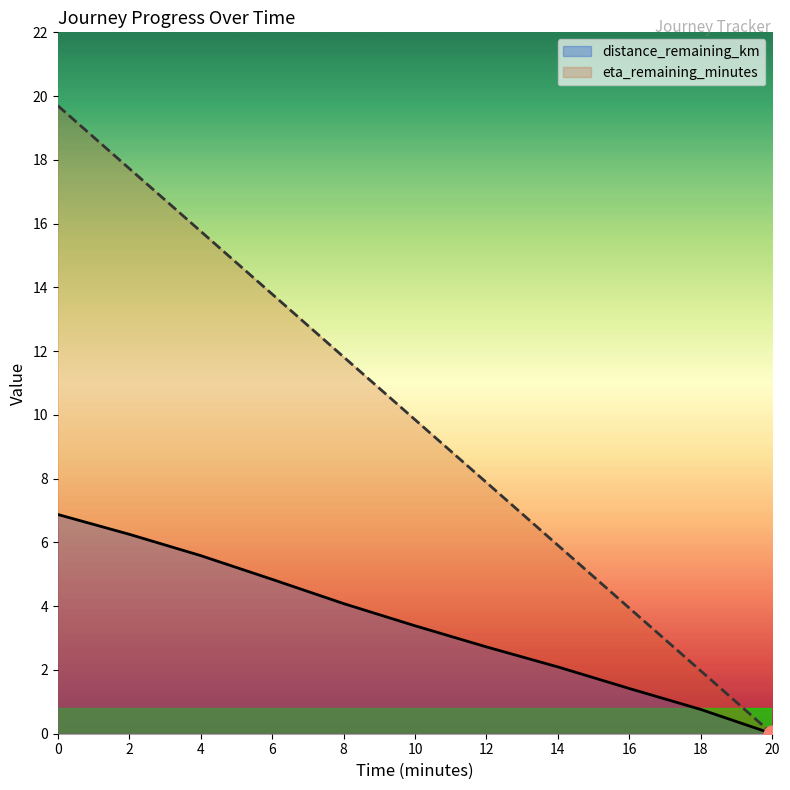

Rank the series at 16 from lowest to highest value.

distance_remaining_km, eta_remaining_minutes